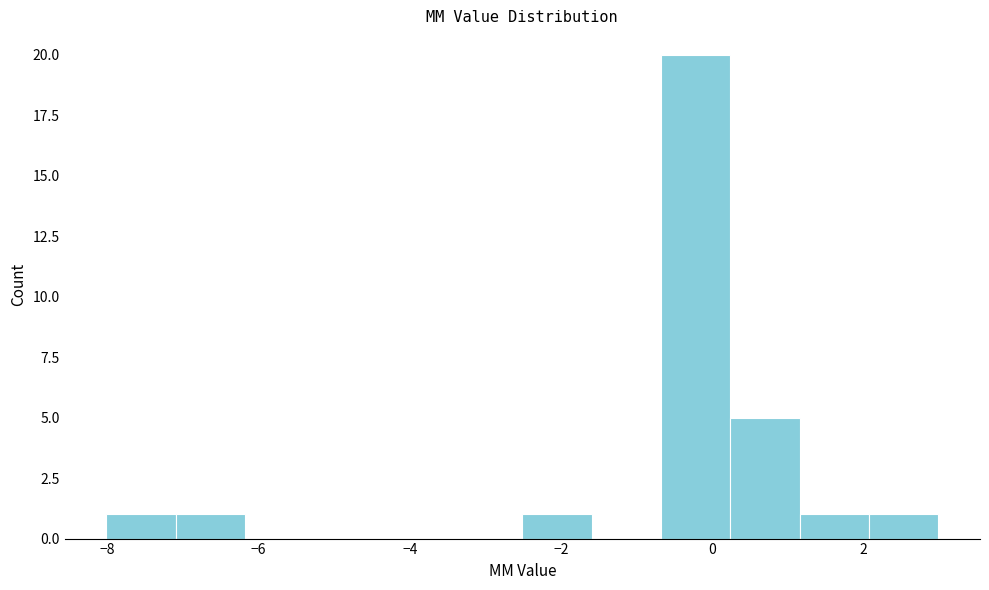

Reading left to right, transcribe this chart: for each bar, give the range it covers on the x-axis and its height. Neither the bar edges nor the heights are printed on the chart, so give them approximately, as read against the axes.

-8.0 to -7.0: 1
-7.0 to -6.2: 1
-6.2 to -5.2: 0
-5.2 to -4.4: 0
-4.4 to -3.4: 0
-3.4 to -2.6: 0
-2.6 to -1.6: 1
-1.6 to -0.6: 0
-0.6 to 0.2: 20
0.2 to 1.2: 5
1.2 to 2.0: 1
2.0 to 3.0: 1